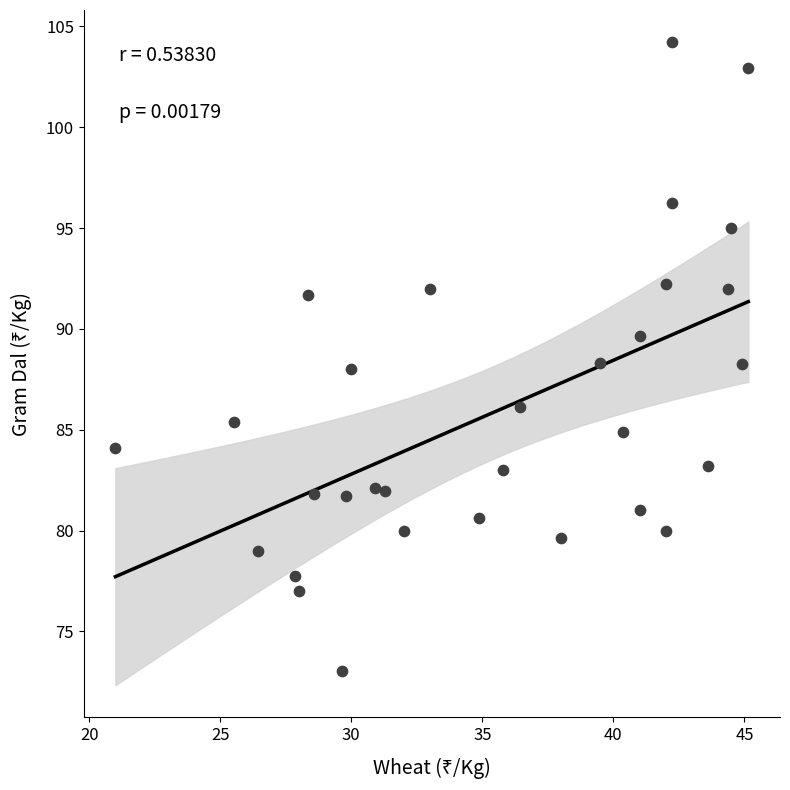

What is the range of Y values (max minus min)?

31.2